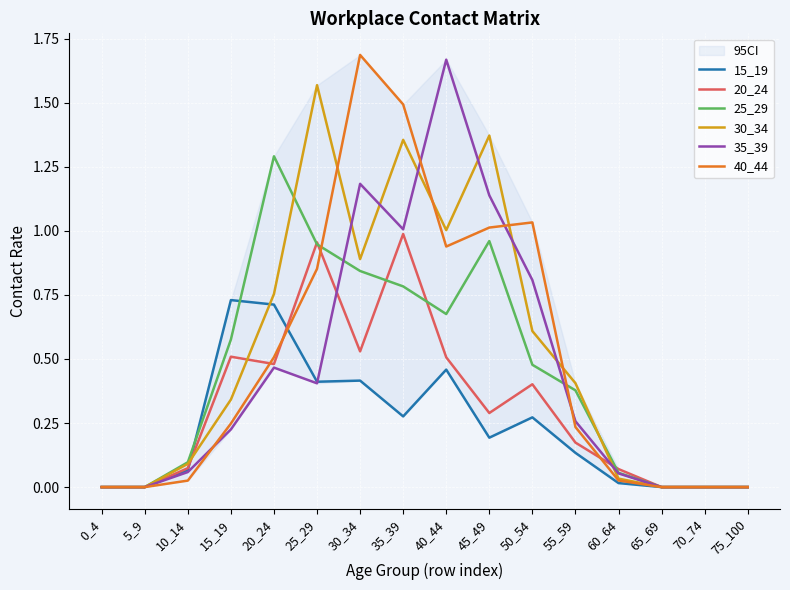

Is it true that 30_34 equals 0.0 at 65_69?

True